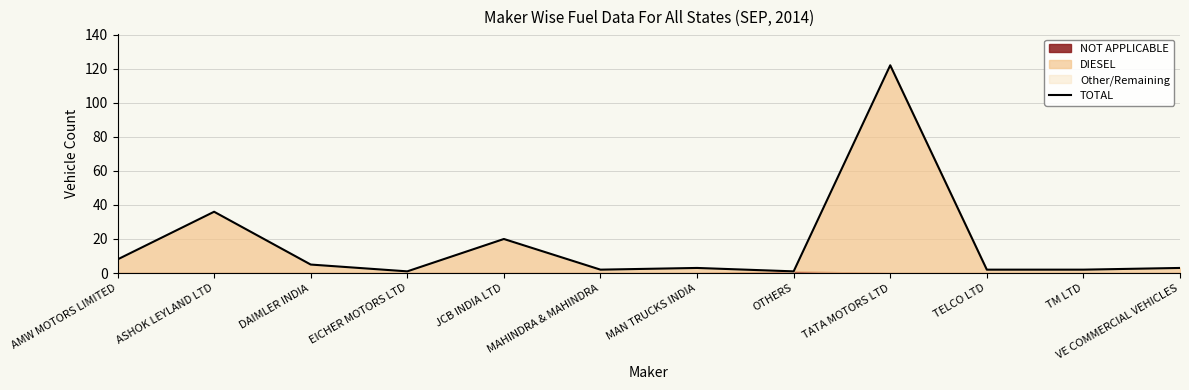

What is the change in value from JCB INDIA LTD to TELCO LTD?

-18